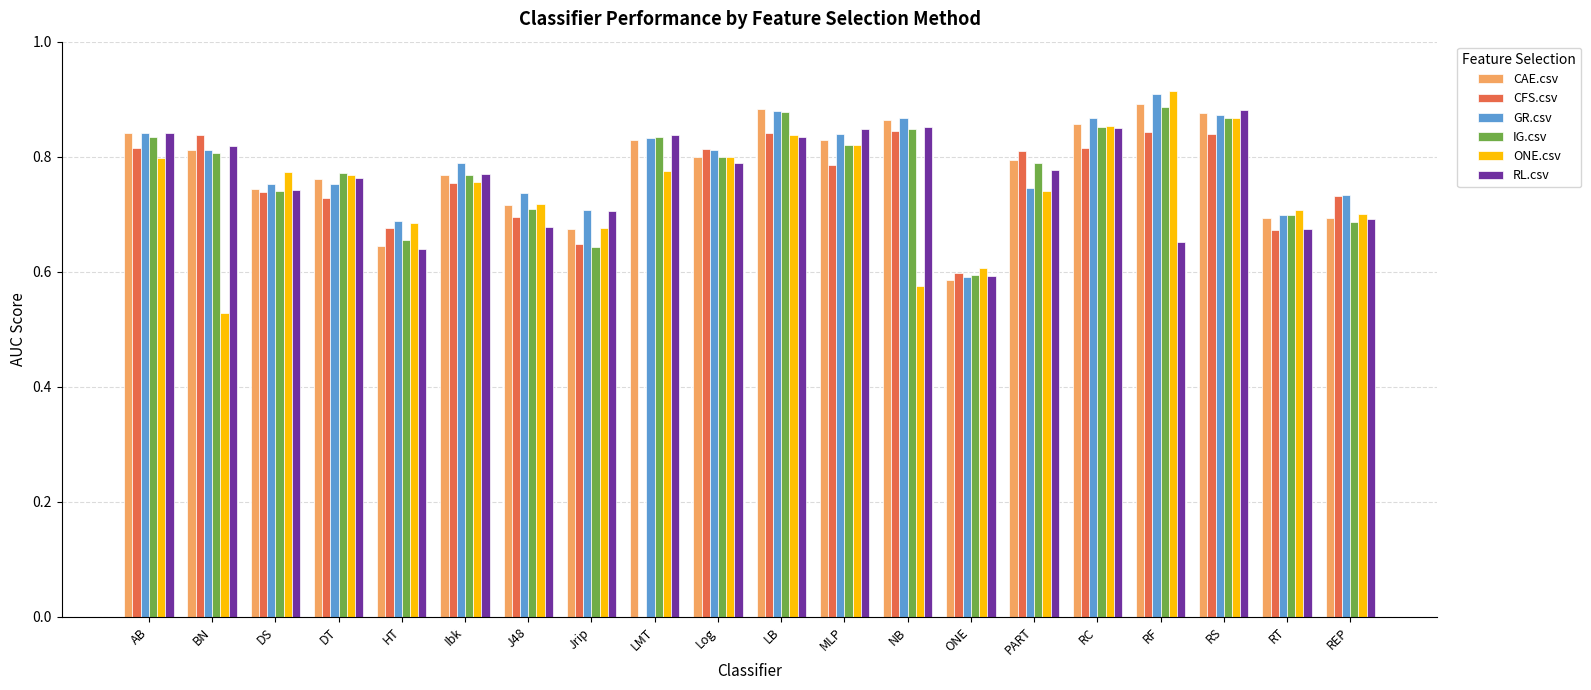

Is the value of CFS.csv at LMT greater than the value of RL.csv at NB?

No